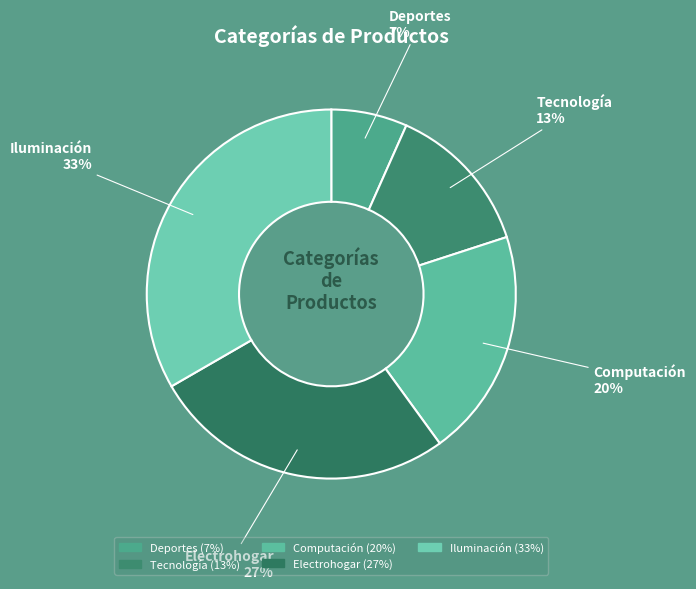

Which slice is the largest?

Iluminación